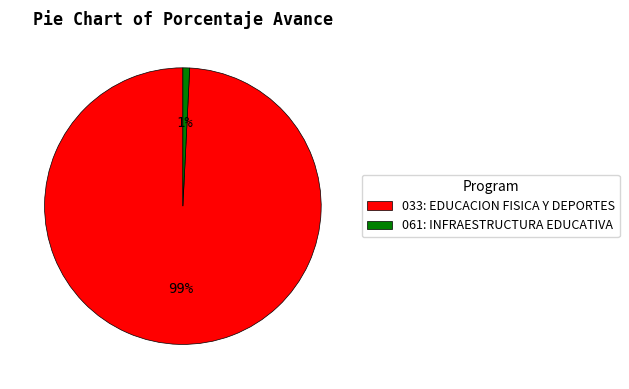

To the nearest percent, what percentage of the pie is 033: EDUCACION FISICA Y DEPORTES?

99%